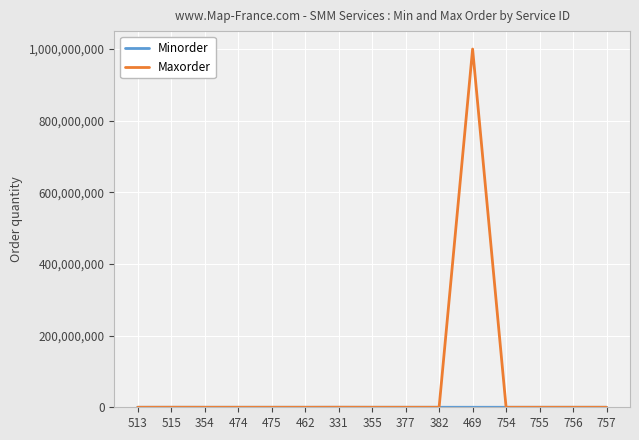

Which series has the largest range (max minus min)?

Maxorder